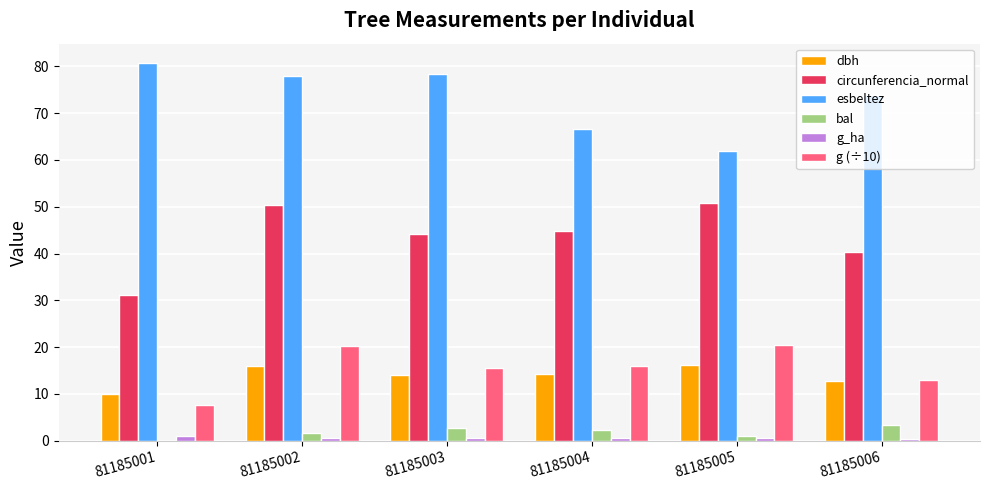

Between 81185002 and 81185006, which series saw the biggest shift?

circunferencia_normal